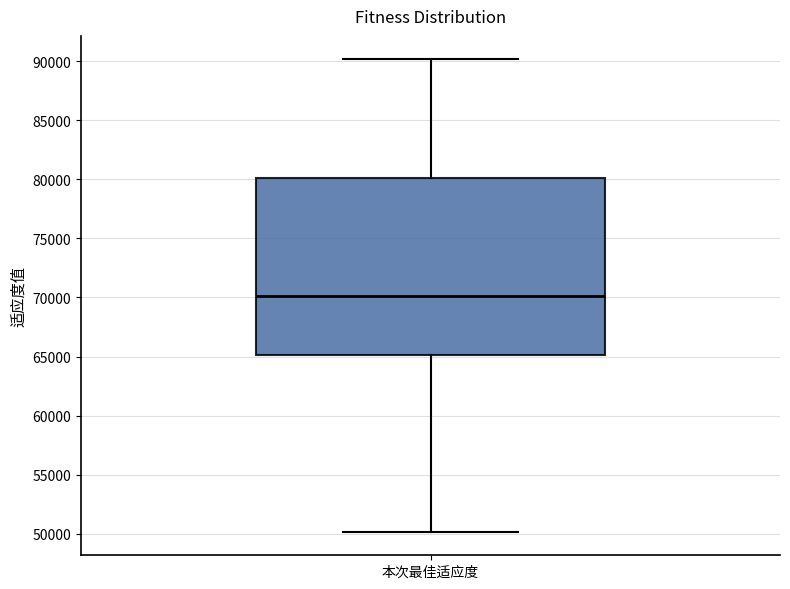

Read this box plot against the y-axis: the position of the median line, the range covered by the box, and the ends of both whiskers. The values are not printed on the chart, so give them approximately, as read against the axis.

median 70000, box 65000 to 80000, whiskers 50000 to 90000